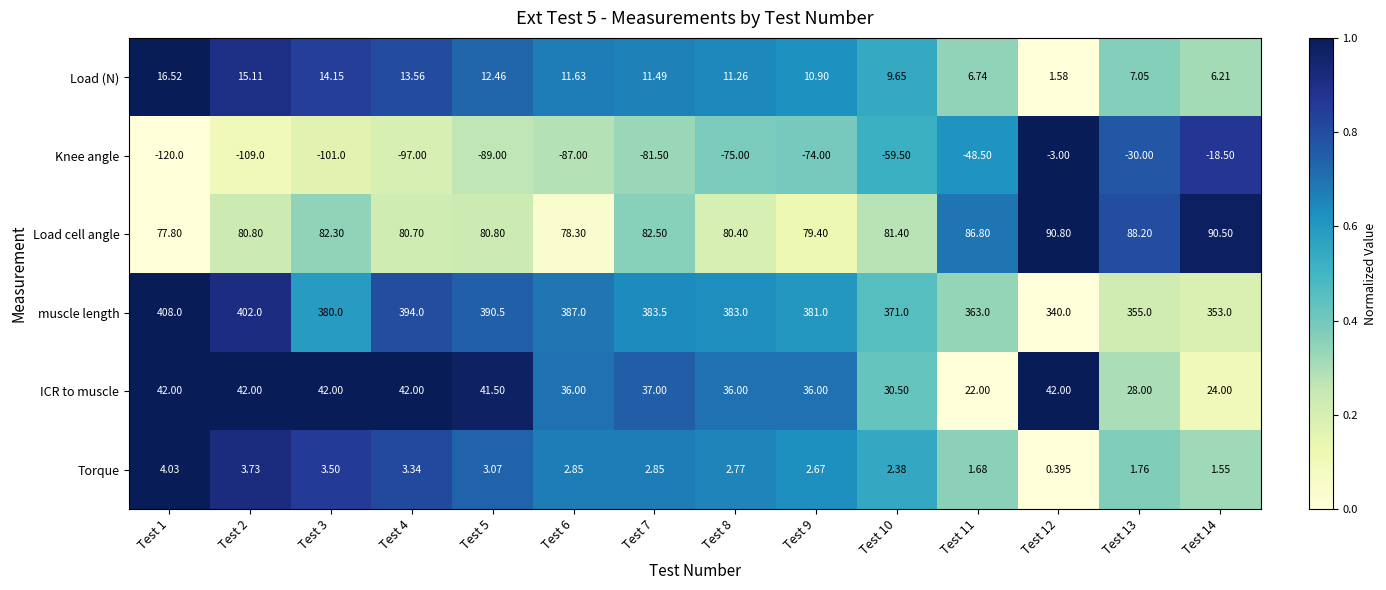

Is the value of Load (N) at Test 7 greater than the value of Knee angle at Test 2?

Yes